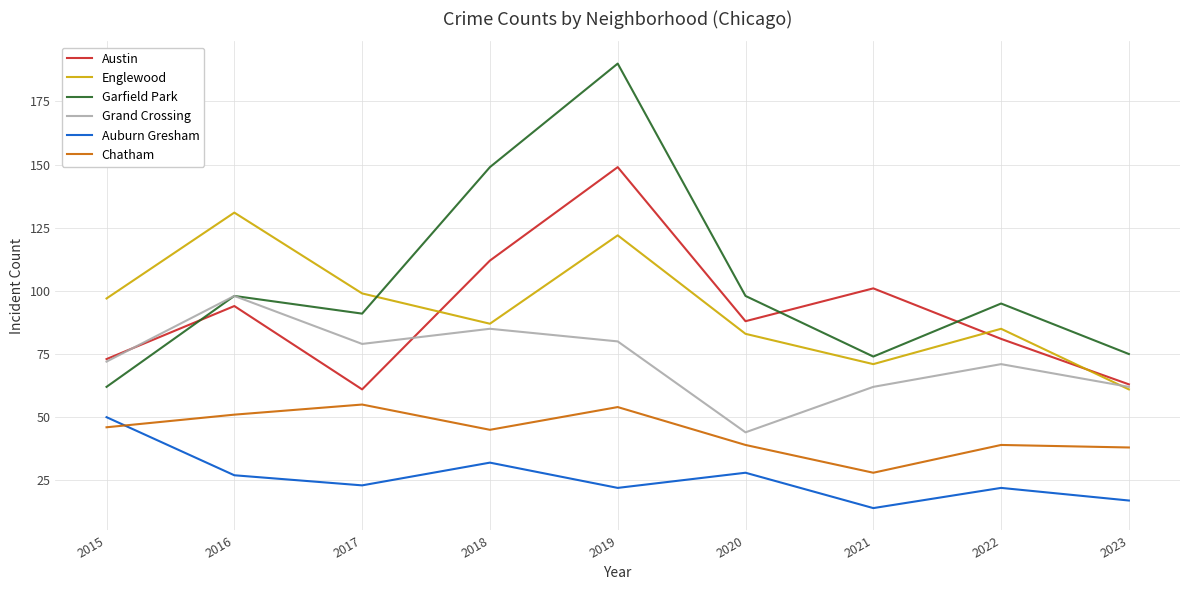

In Auburn Gresham, how many points are higher than both neighbors (excluding endpoints)?

3